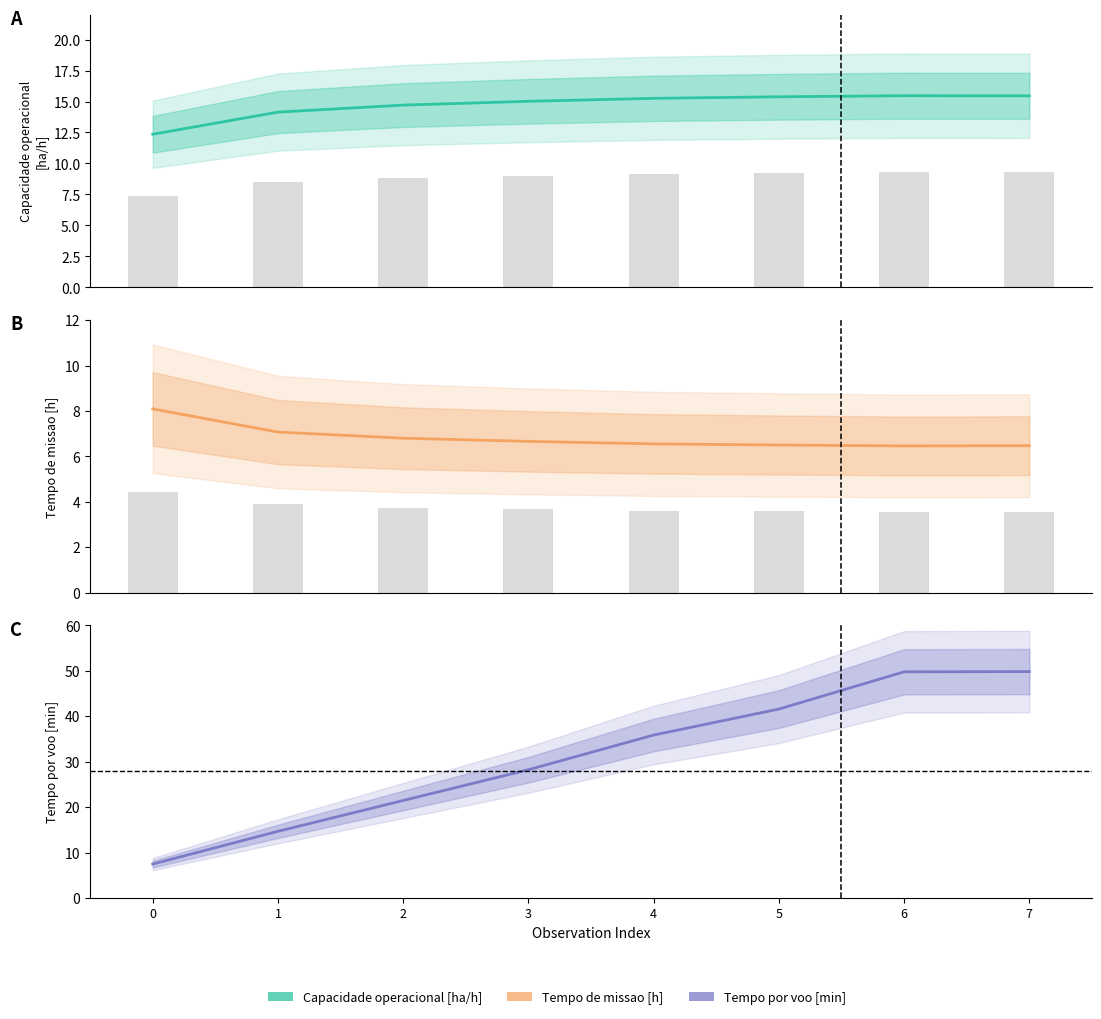

Reading left to right, list all the values displayed in this chart.

Capacidade operacional [ha/h]: 0=12.4	1=14.1	2=14.7	3=15.0	4=15.3	5=15.4	6=15.5	7=15.5
Tempo de missao [h]: 0=8.1	1=7.1	2=6.8	3=6.7	4=6.5	5=6.5	6=6.5	7=6.5
Tempo por voo [min]: 0=7.5	1=14.7	2=21.5	3=28.2	4=35.9	5=41.6	6=49.8	7=49.8